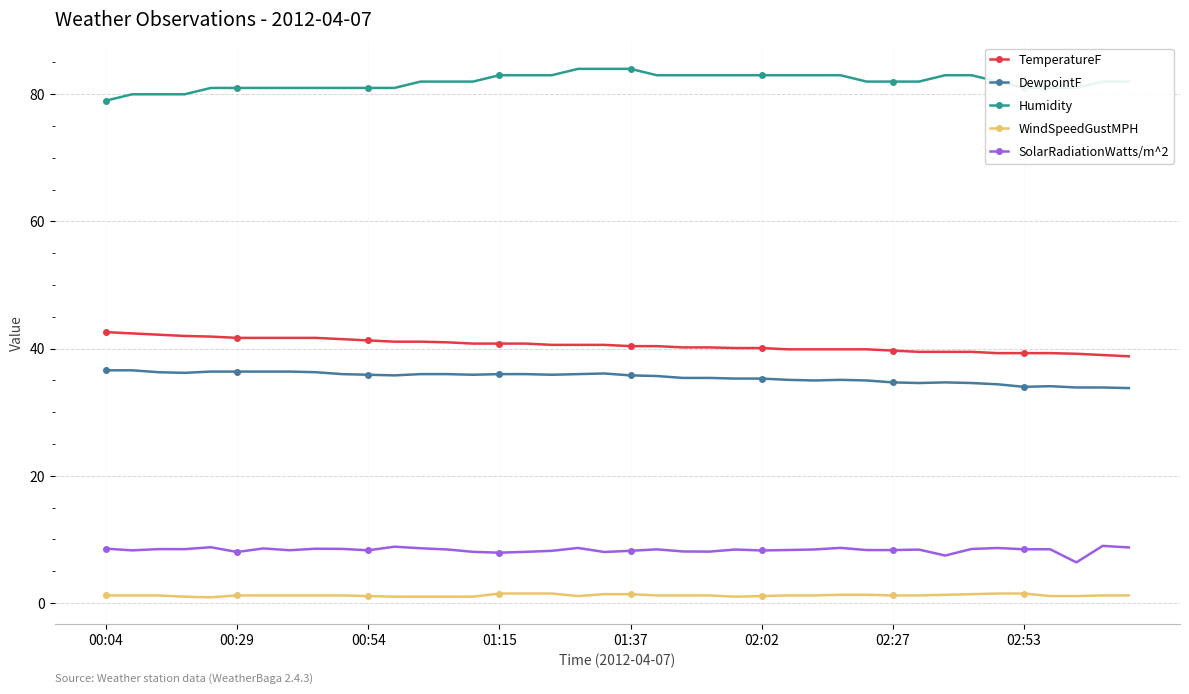

How many lines are shown in the chart?

5